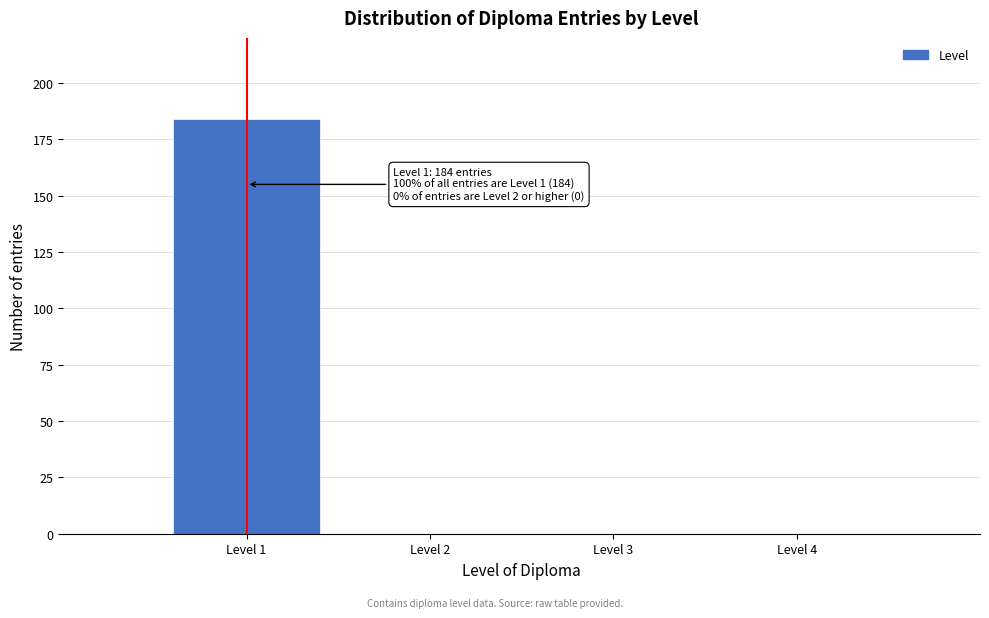

Reading right to left, transcribe all the data shown in this chart.

Level 4=0	Level 3=0	Level 2=0	Level 1=184